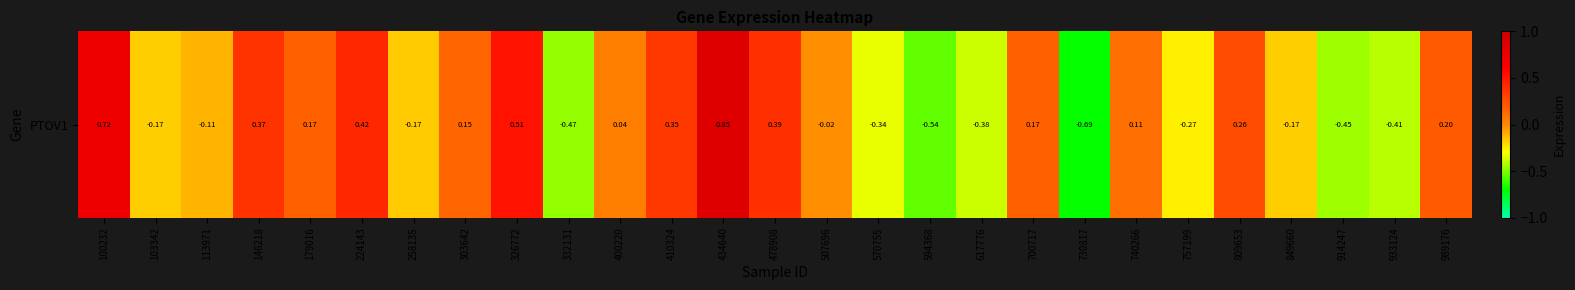

Is it true that the value at 103342 is -0.2?

True